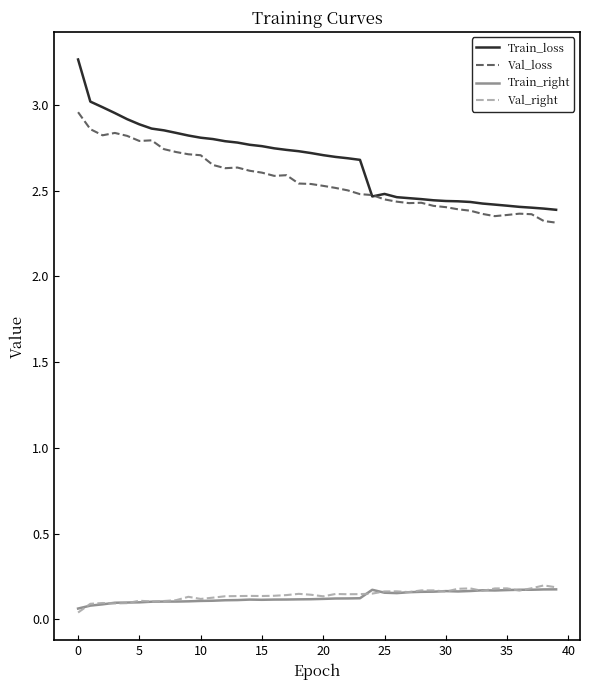

True or false: Train_loss and Val_right cross at least once.

False